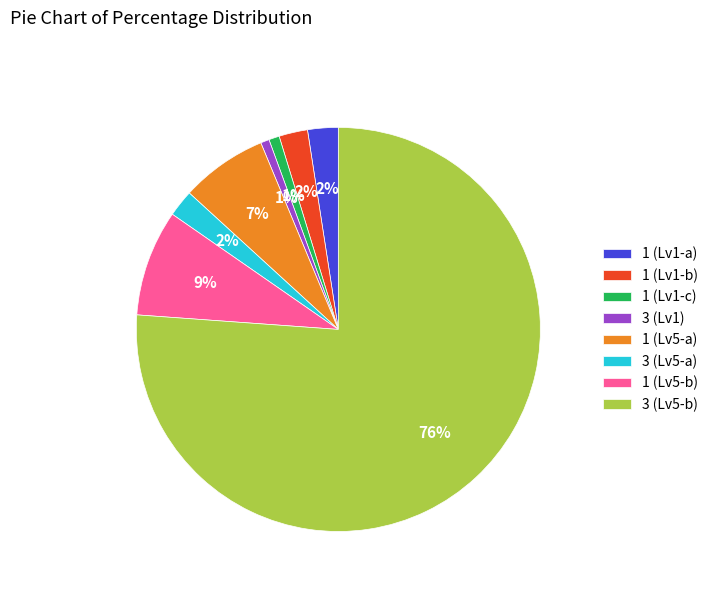

To the nearest percent, what portion does 1 (Lv5-b) represent?

9%